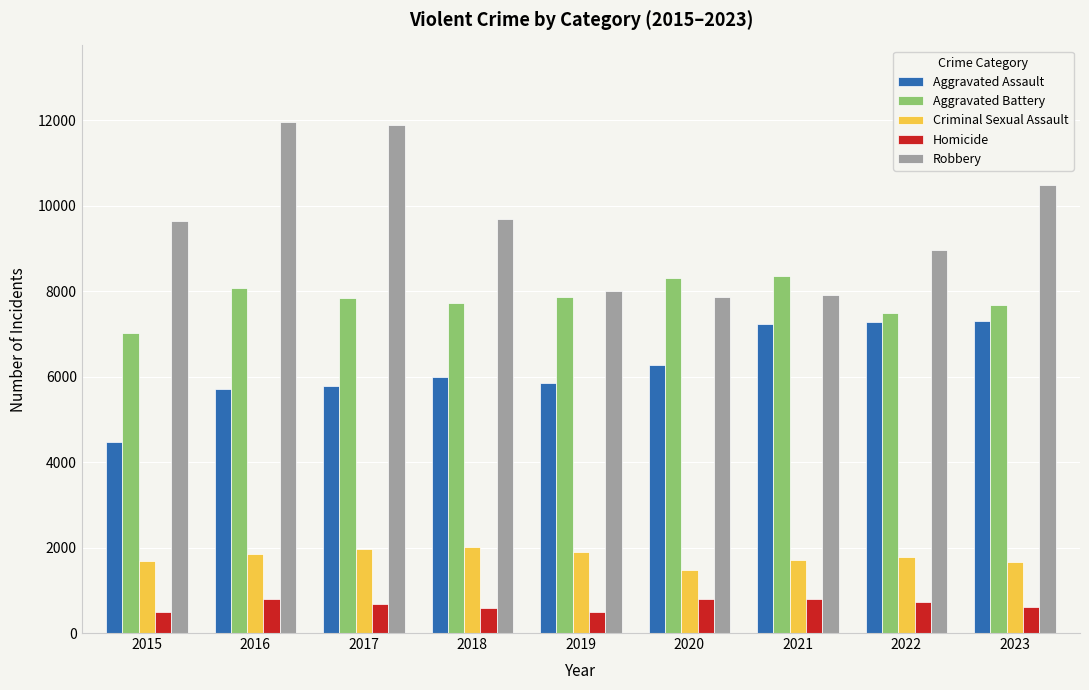

The value of Aggravated Assault at 2016 is 1775. True or false?

False